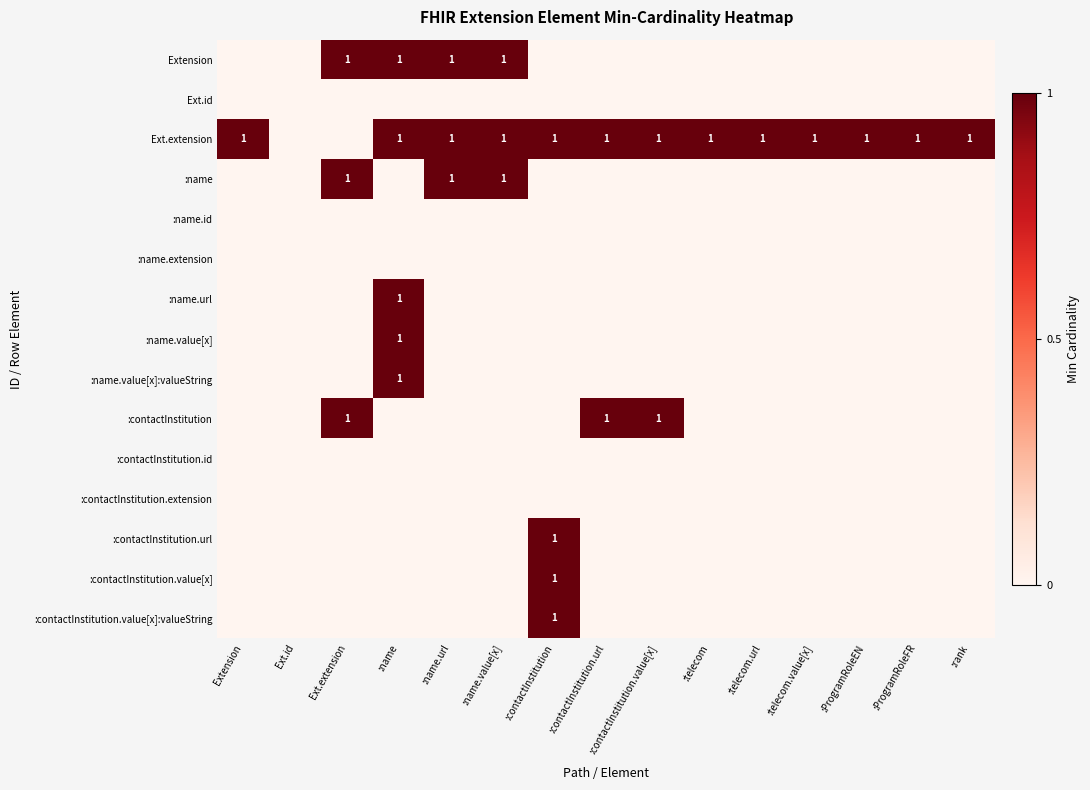

The Extension series shows 2 at :name.value[x]. True or false?

False